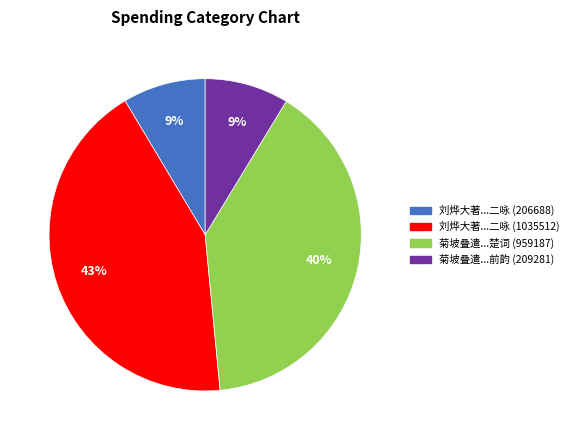

Approximately how many times larger is the value at 刘烨大著...二咏 (1035512) compared to 菊坡叠遣...楚词 (959187)?

1.1